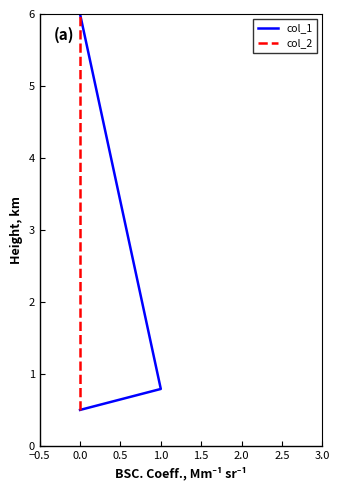

What is the difference between the second highest and minimum values in the col_1 series?

0.3